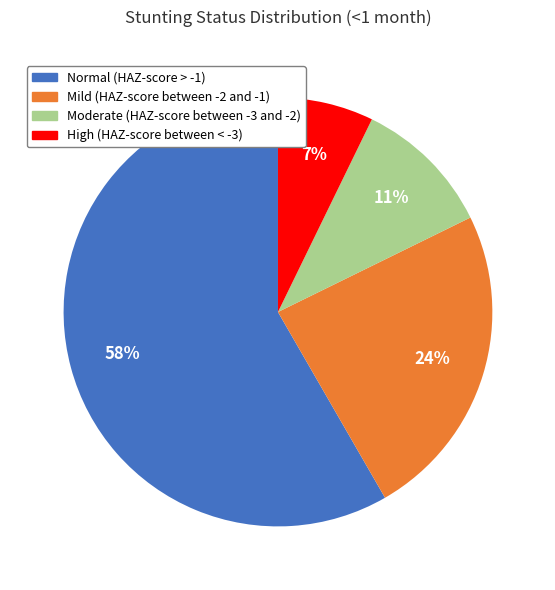

Does any single category account for the majority?

Yes